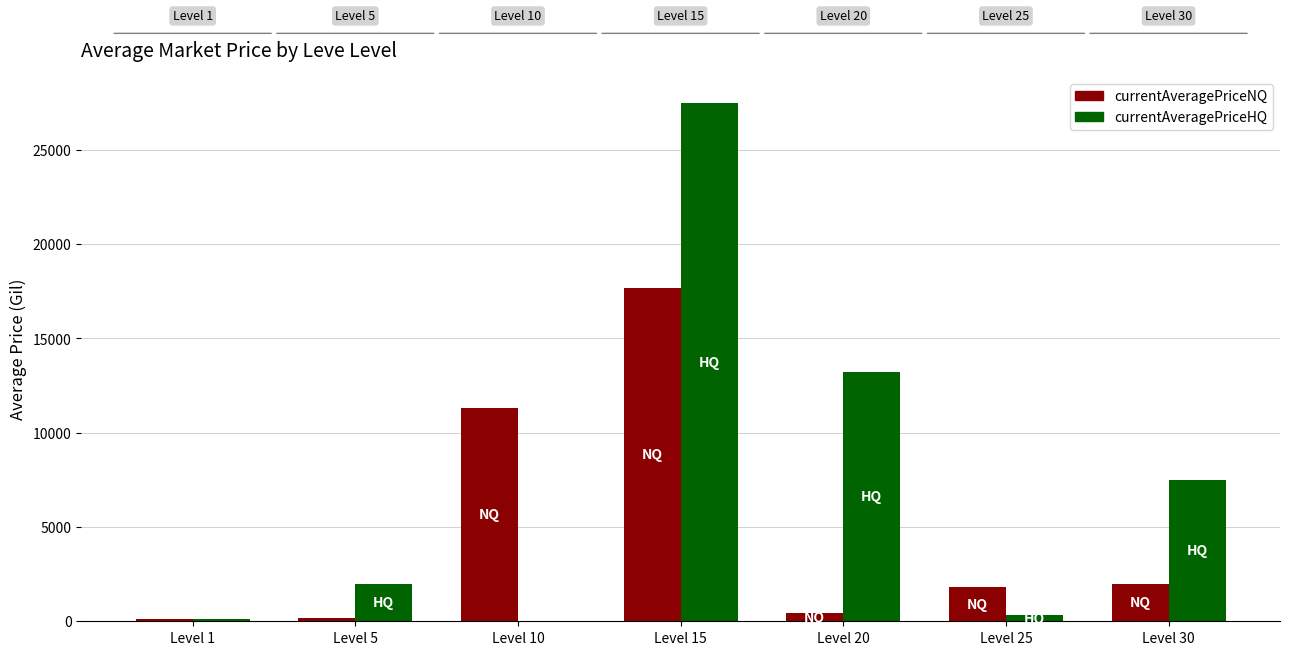

What is the spread (max minus min) of values at Level 10?

11292.4